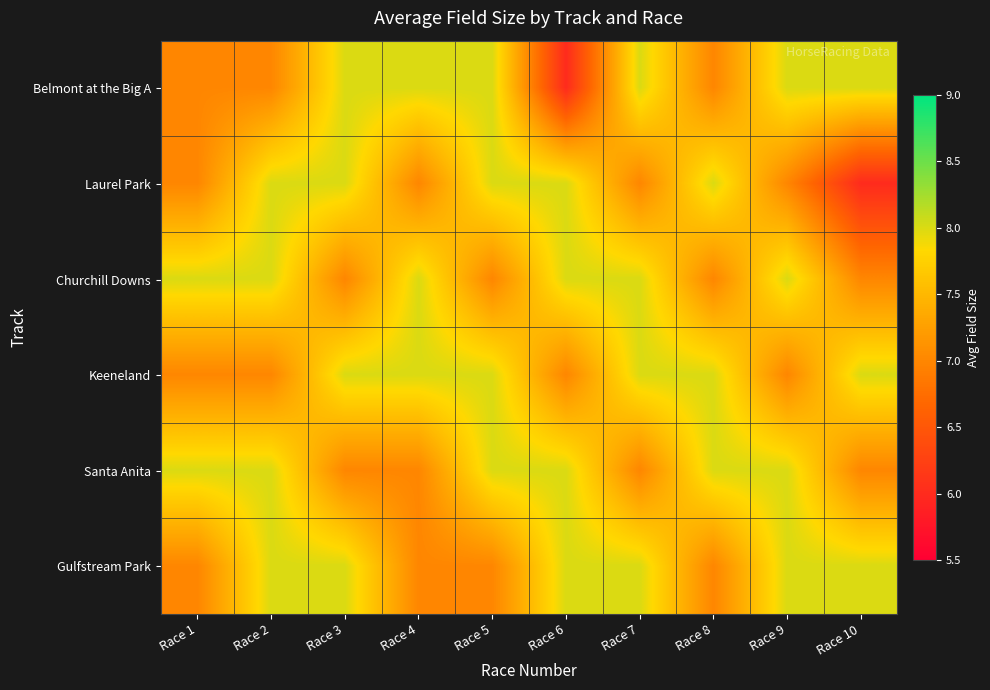

At how many categories does at least one series exceed 7?

10